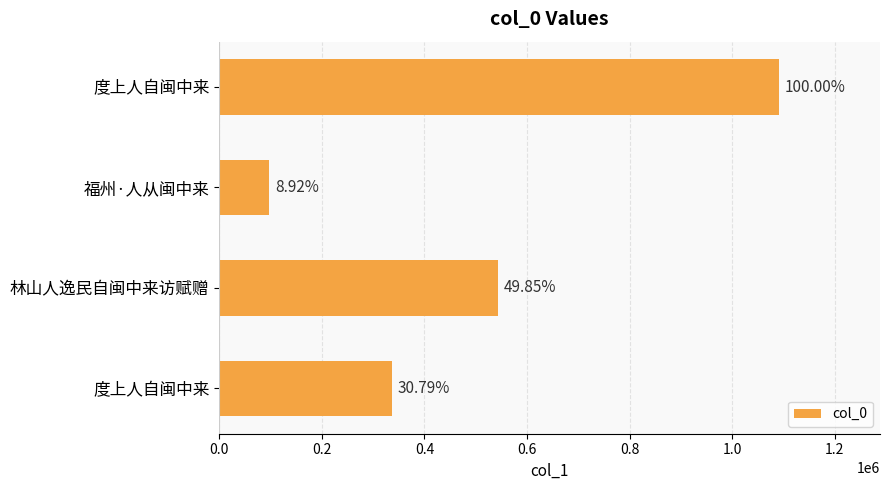

How many bars are there in total?

4